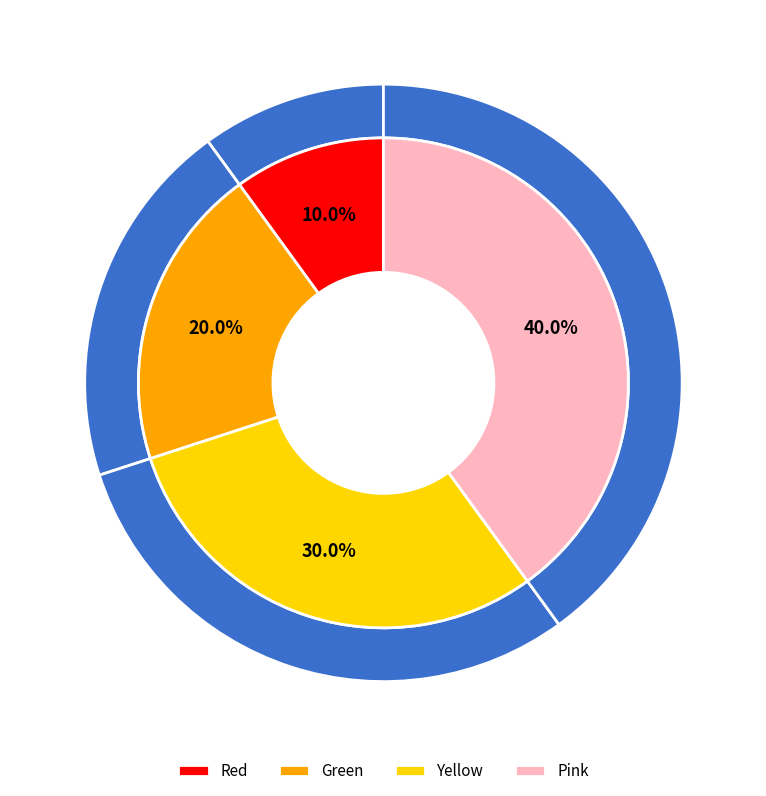

What percentage is the Yellow slice, to the nearest percent?

30%